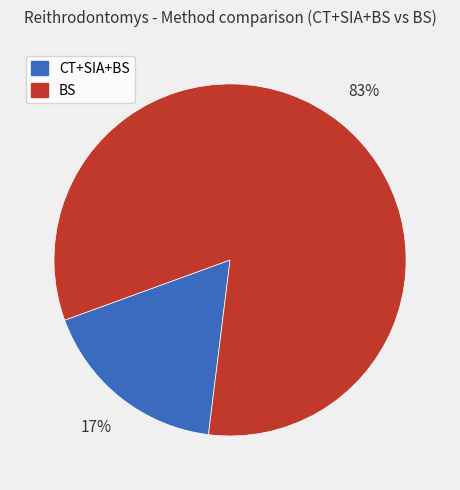

How many segments does this pie chart have?

2